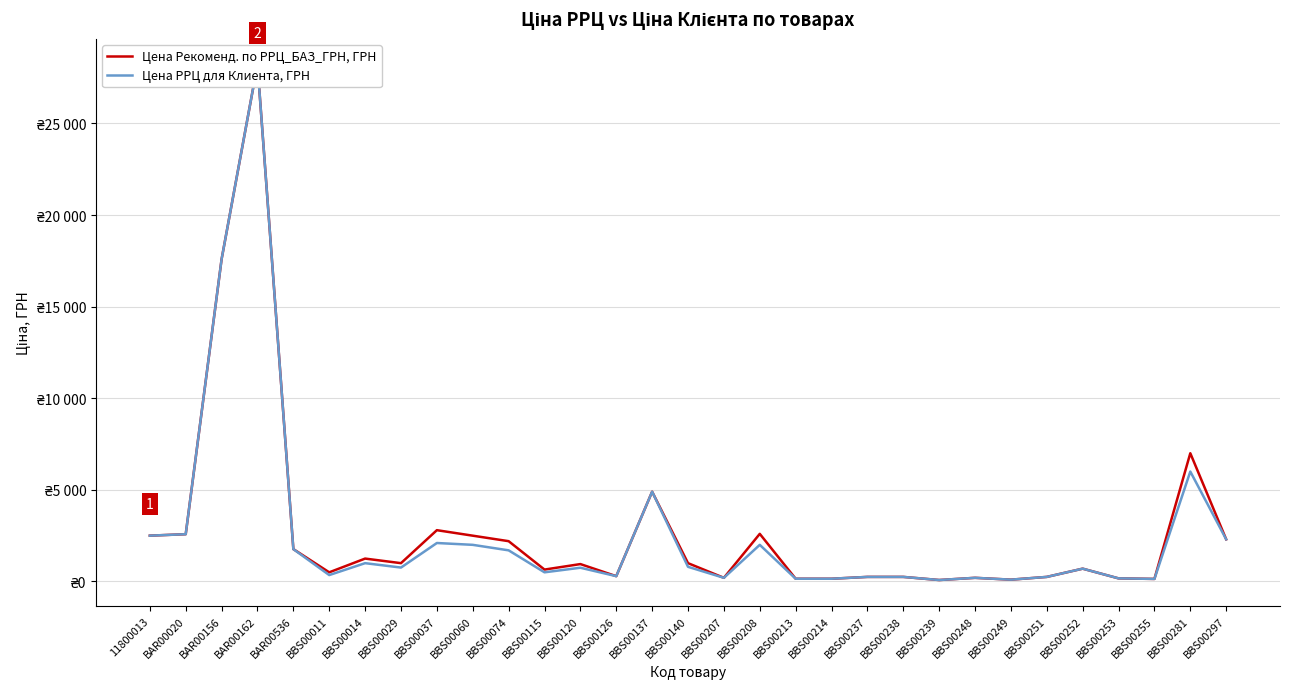

Rank the series at BBS00011 from highest to lowest value.

Цена Рекоменд. по РРЦ_БАЗ_ГРН, ГРН, Цена РРЦ для Клиента, ГРН